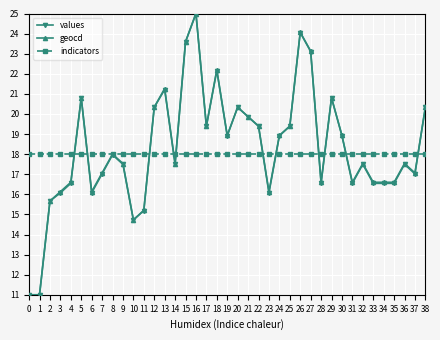

What is the difference between the second highest and minimum values in the geocd series?

13.1